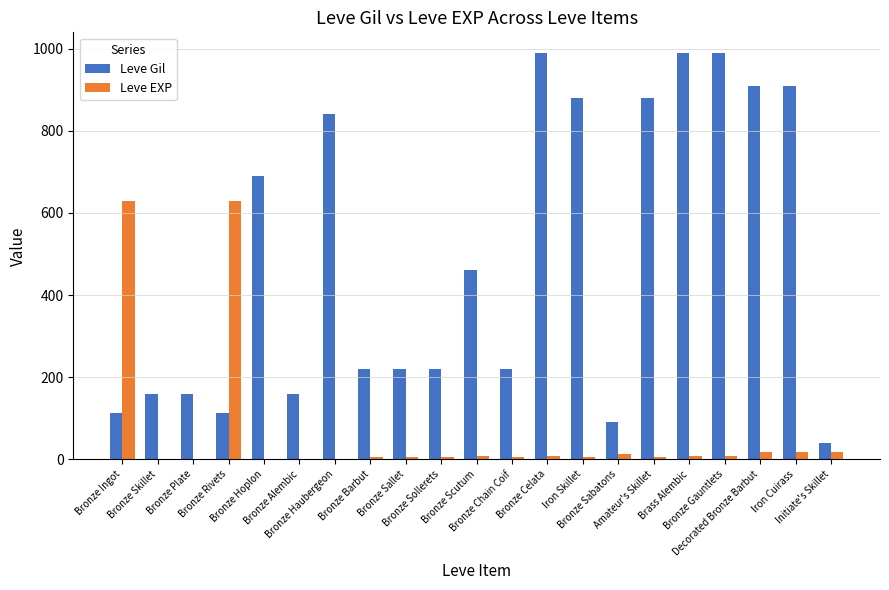

Which series has the largest total across all categories?

Leve Gil